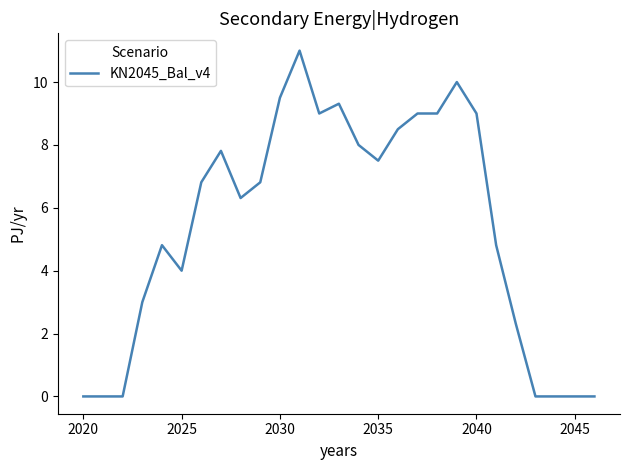

Reading left to right, what are all the values shown in this chart?

0.0	0.0	0.0	3.0	4.8	4.0	6.8	7.8	6.3	6.8	9.5	11.0	9.0	9.3	8.0	7.5	8.5	9.0	9.0	10.0	9.0	4.8	2.3	0.0	0.0	0.0	0.0